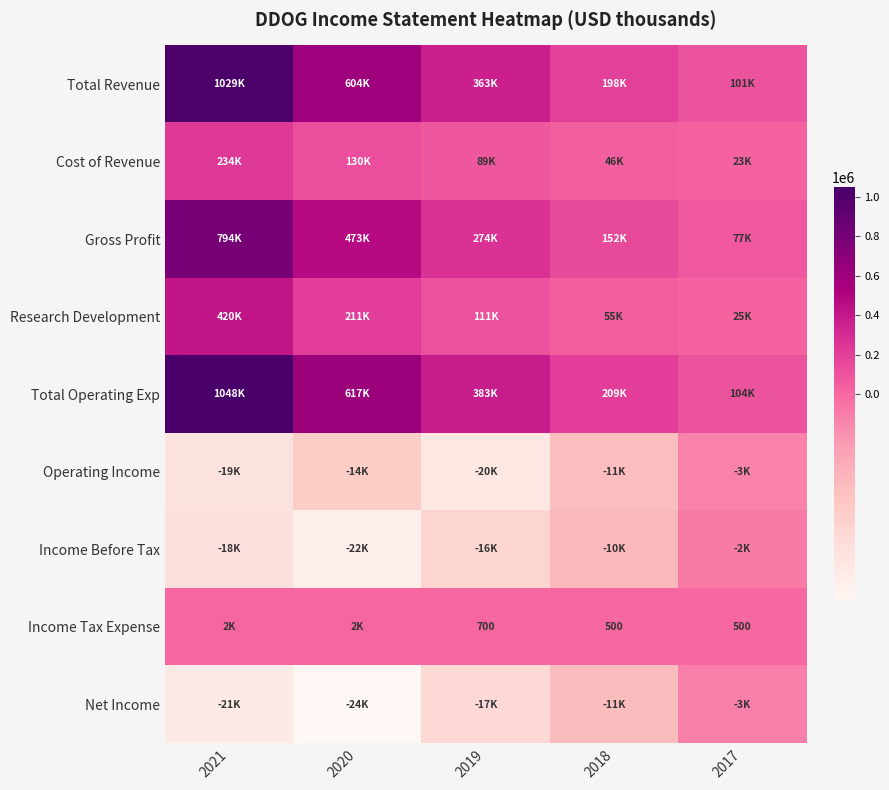

The Income Tax Expense series shows 210 at 2018. True or false?

False